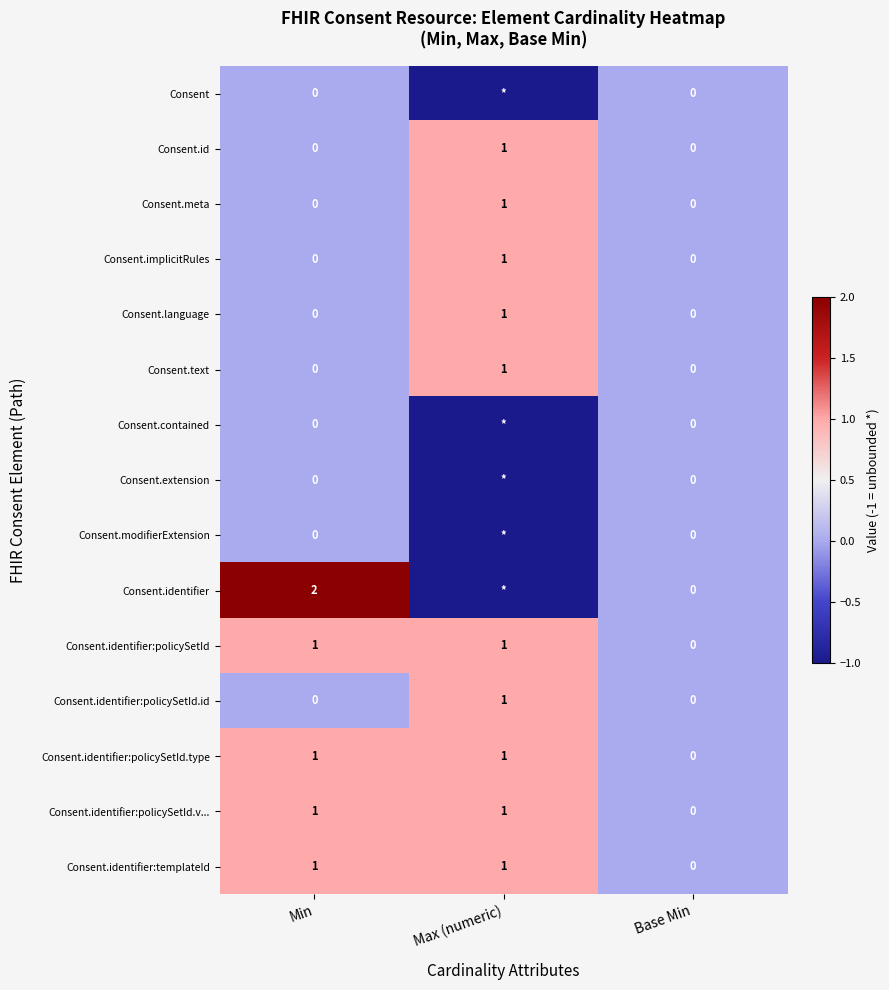

Count the number of data series in this chart.

15